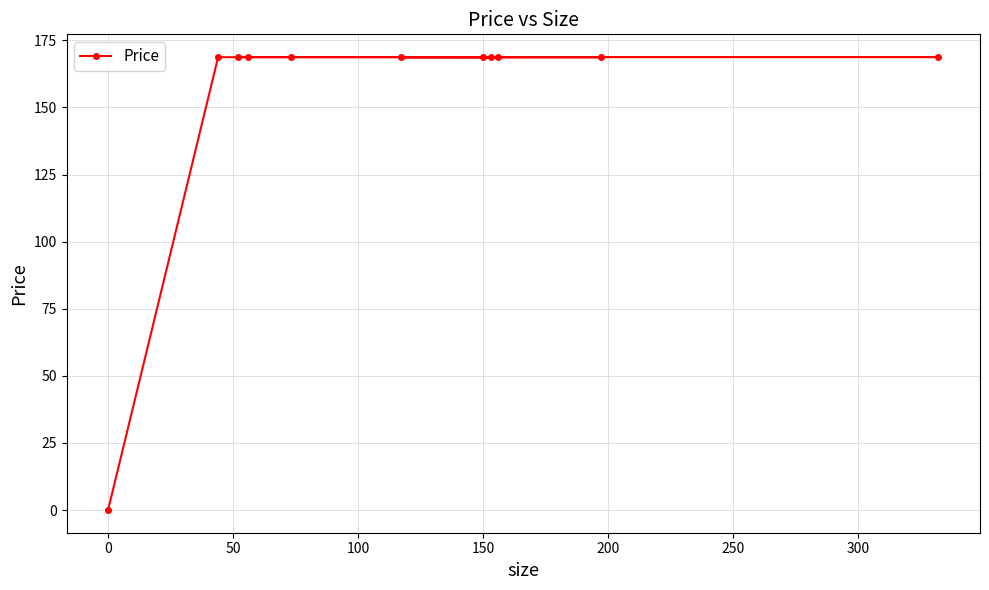

True or false: the data has more than 2 interior local peaks.

False